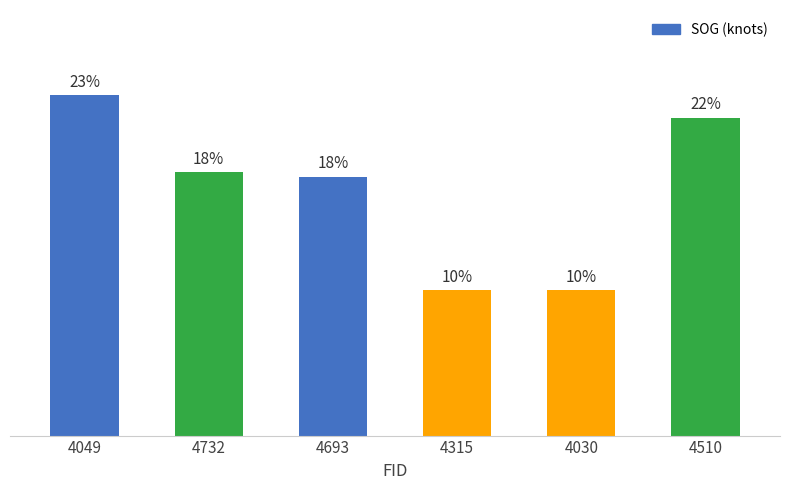

Are the bars horizontal?

No